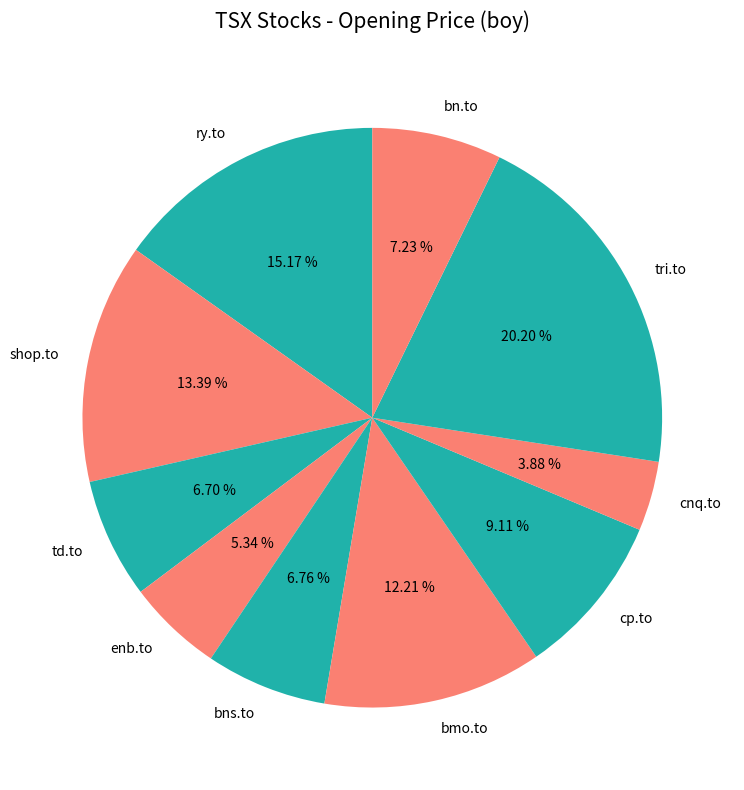

How many slices are in this pie chart?

10